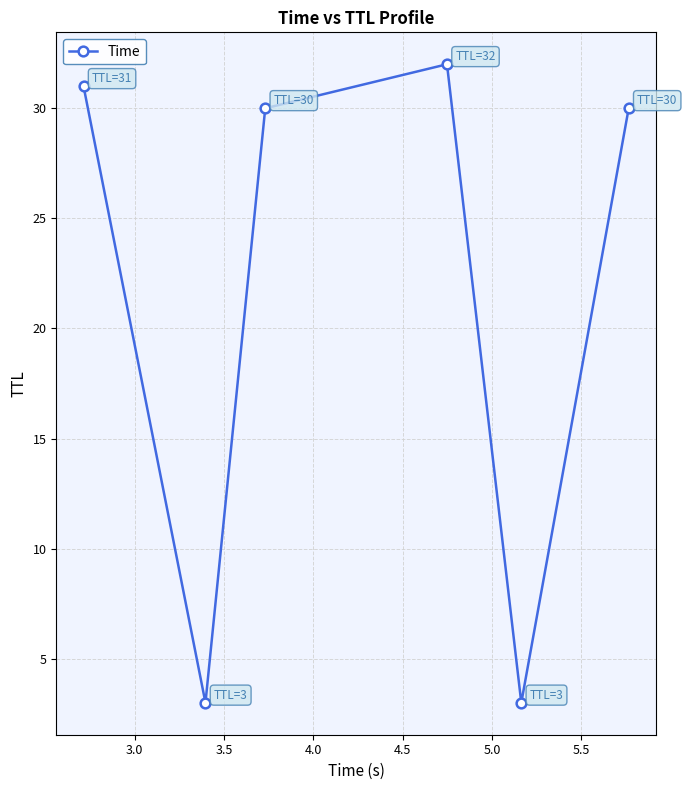

What is the value of the 5th point from the left?

3